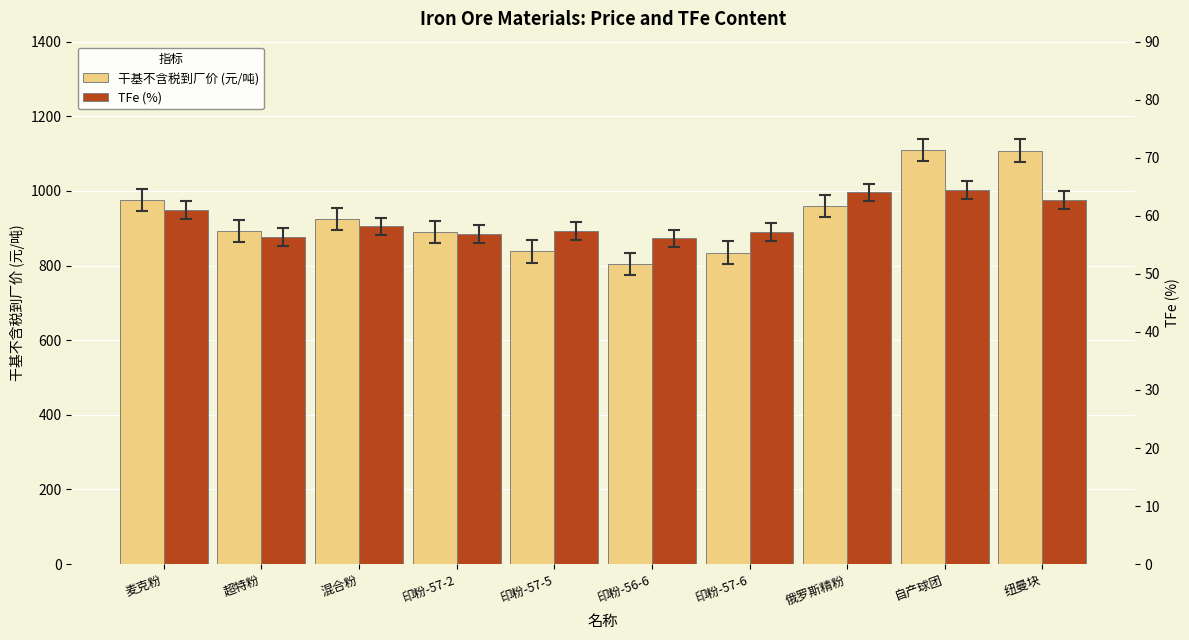

Which series has the largest range (max minus min)?

干基不含税到厂价 (元/吨)